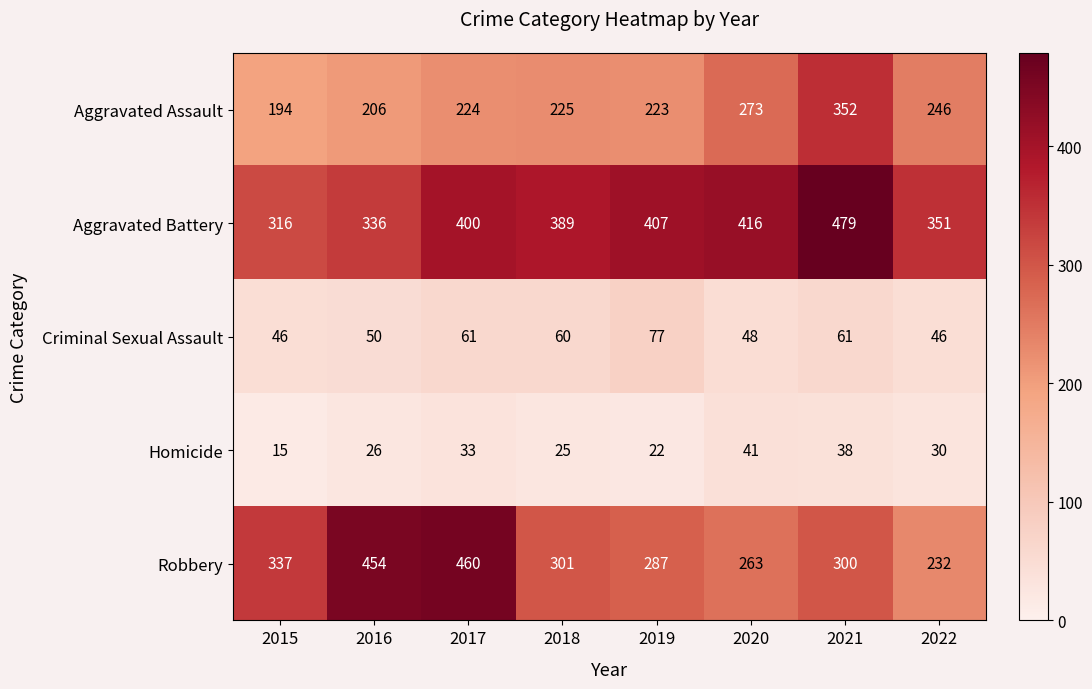

Which series has the largest range (max minus min)?

Robbery